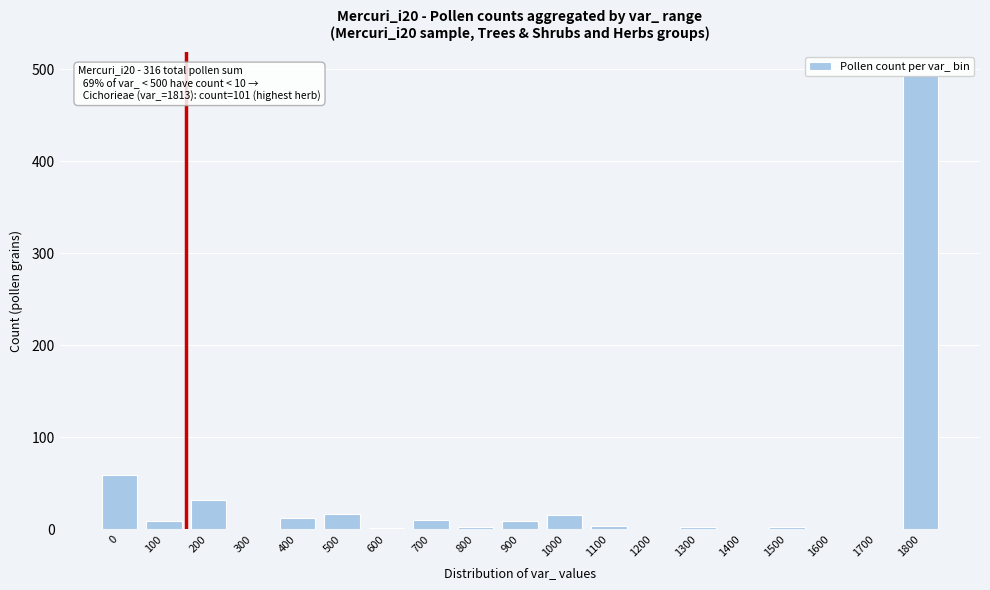

What is the sum of all values?

671